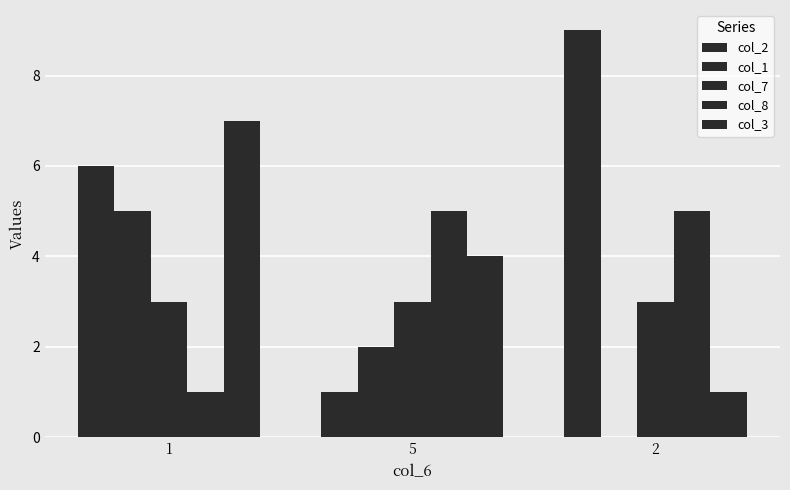

What is the label of the 2nd bar from the right?

5